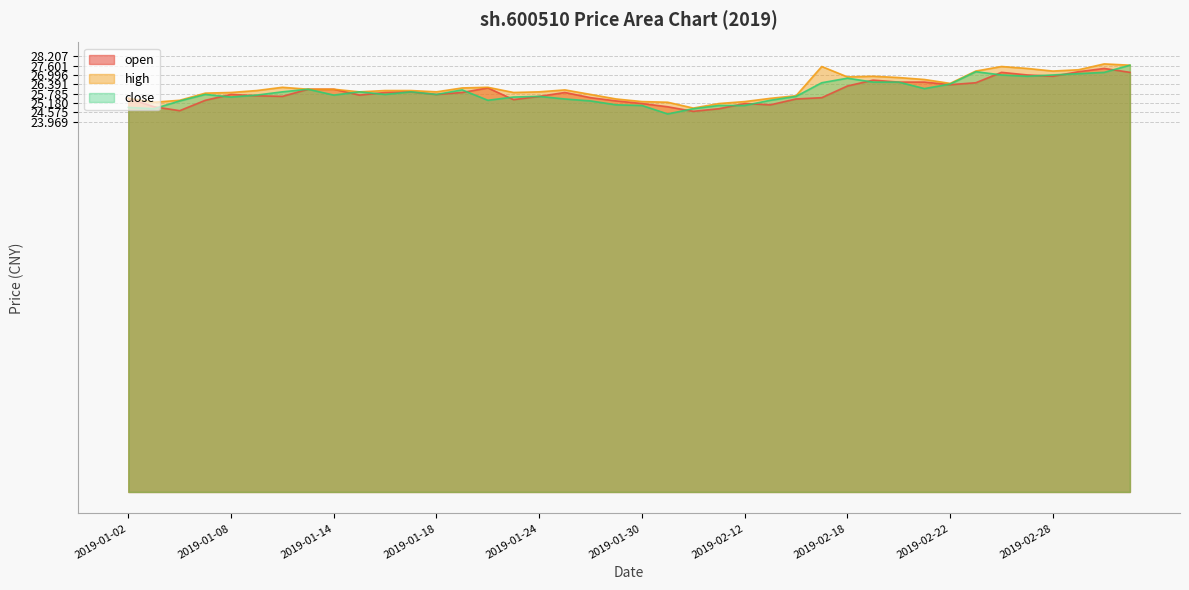

At how many categories does at least one series exceed 26?

19